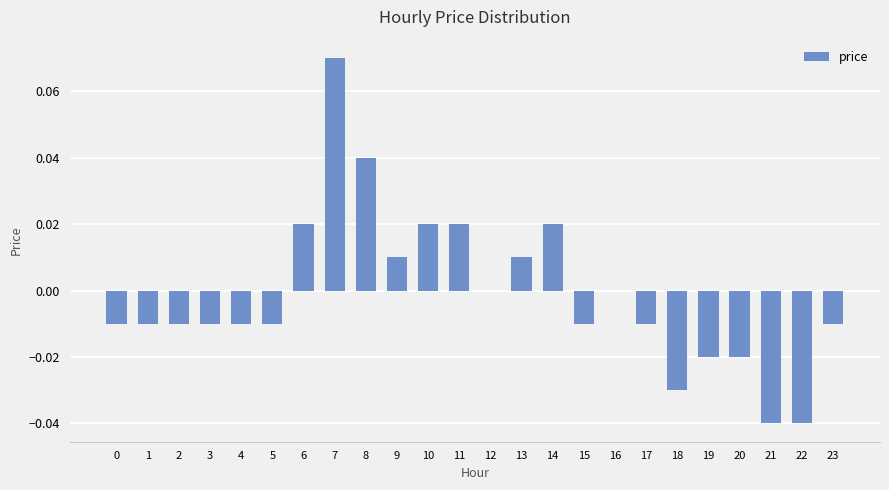

Which has a higher value, 6 or 18?

6